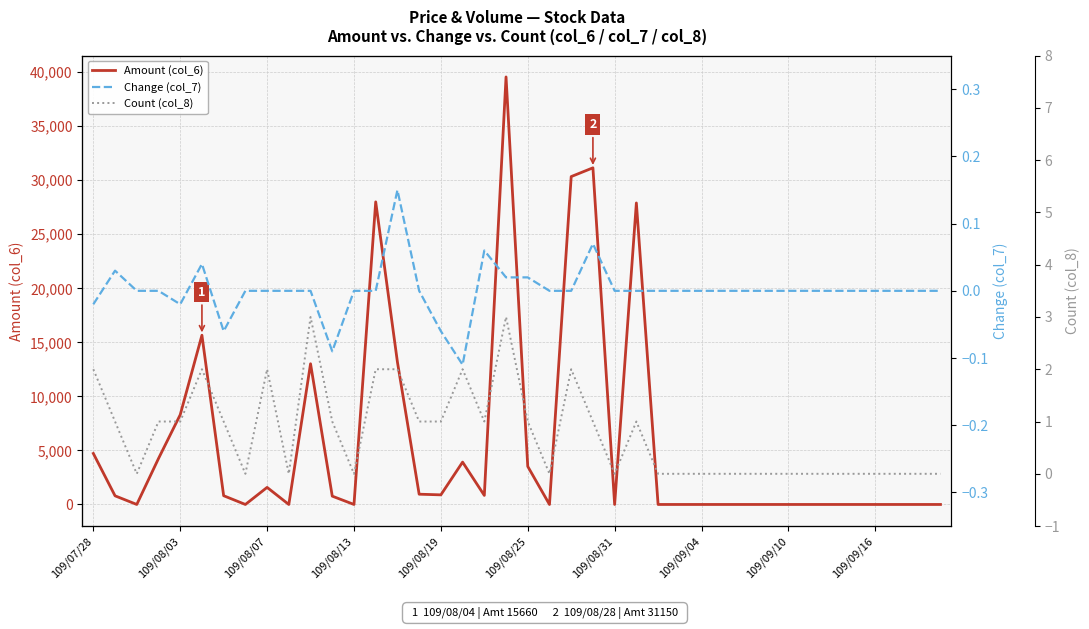

True or false: Change (col_7) and Count (col_8) cross at least once.

False